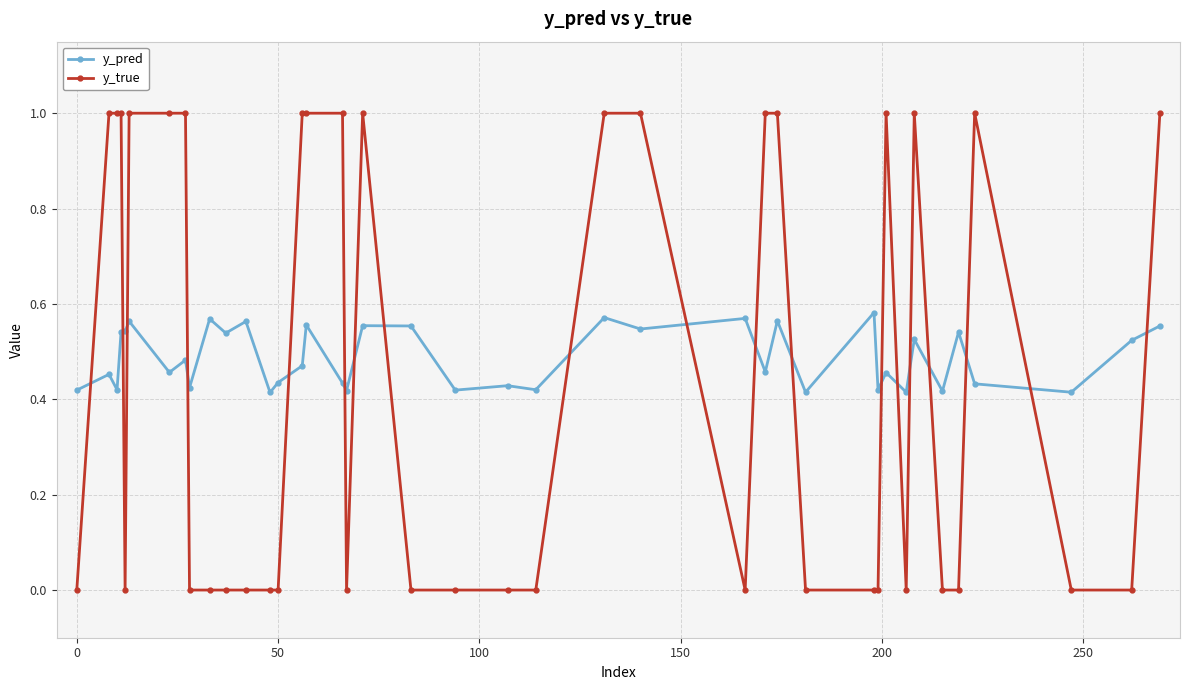

What is the sum of all y_pred values?

19.5